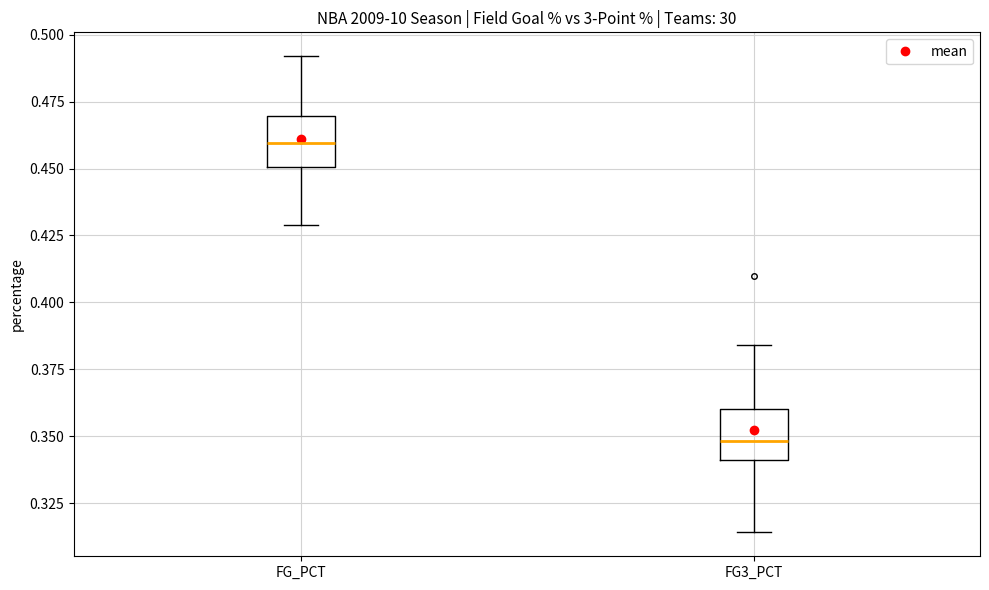

Which box has the lowest median line?

FG3_PCT